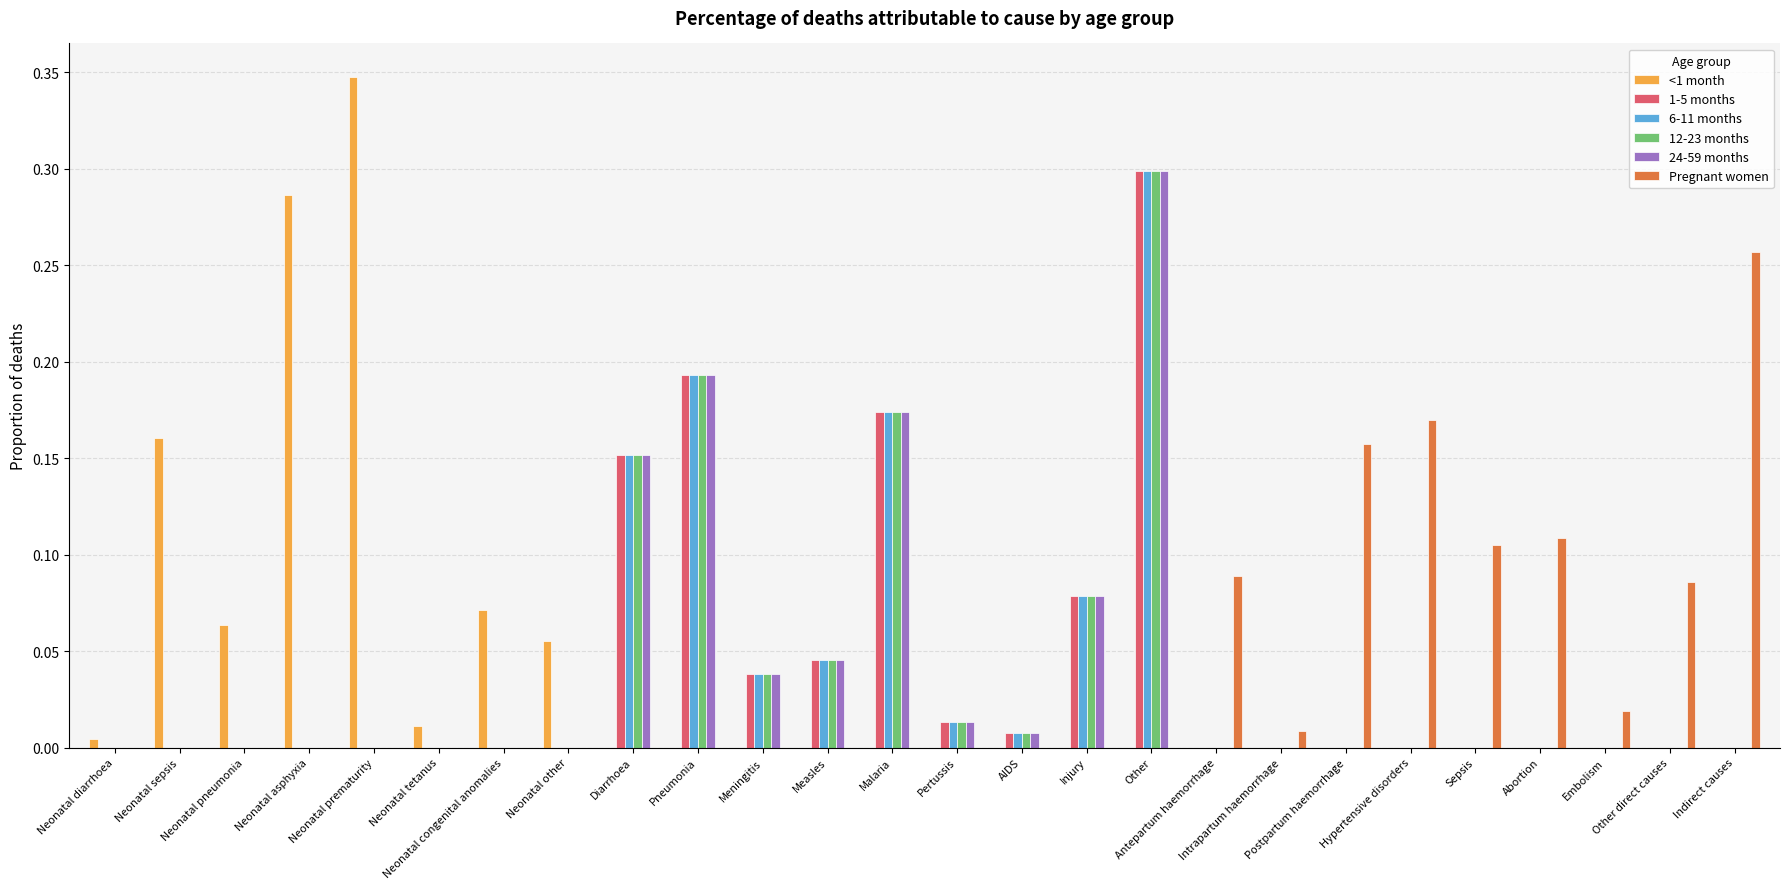

What are all the series names shown in the legend?

<1 month, 1-5 months, 6-11 months, 12-23 months, 24-59 months, Pregnant women